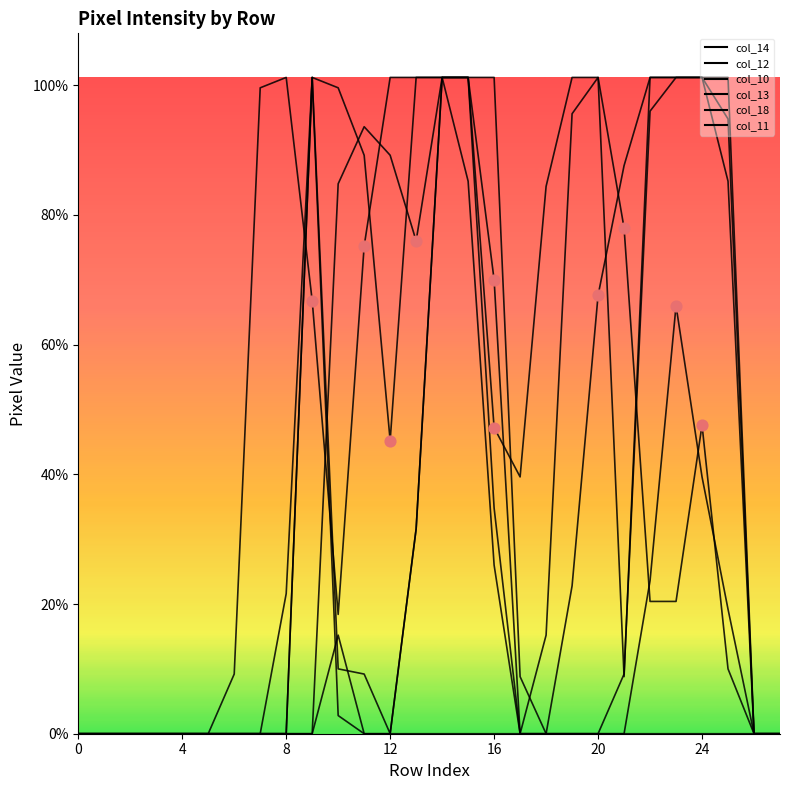

Which series has the largest total across all categories?

col_12